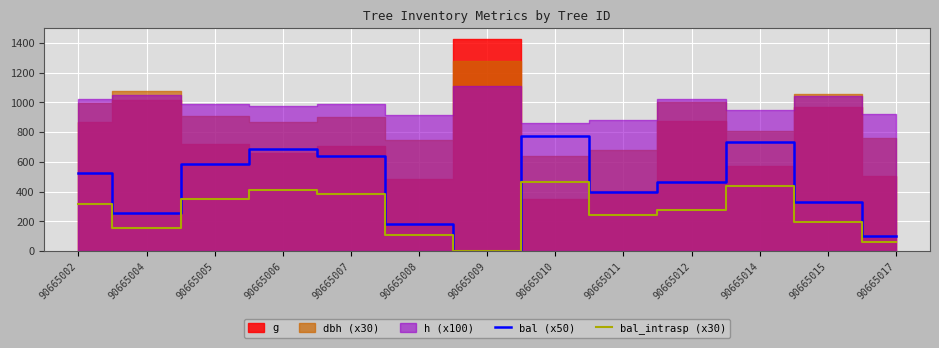

Which category has the highest value in the bal (x50) series?

90665010